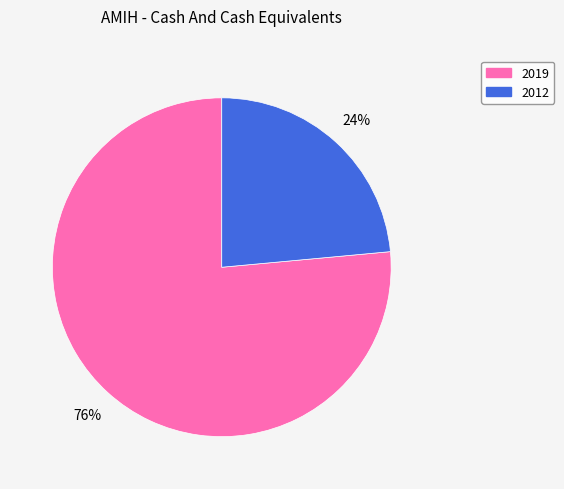

Is there any slice that represents more than half of the pie?

Yes